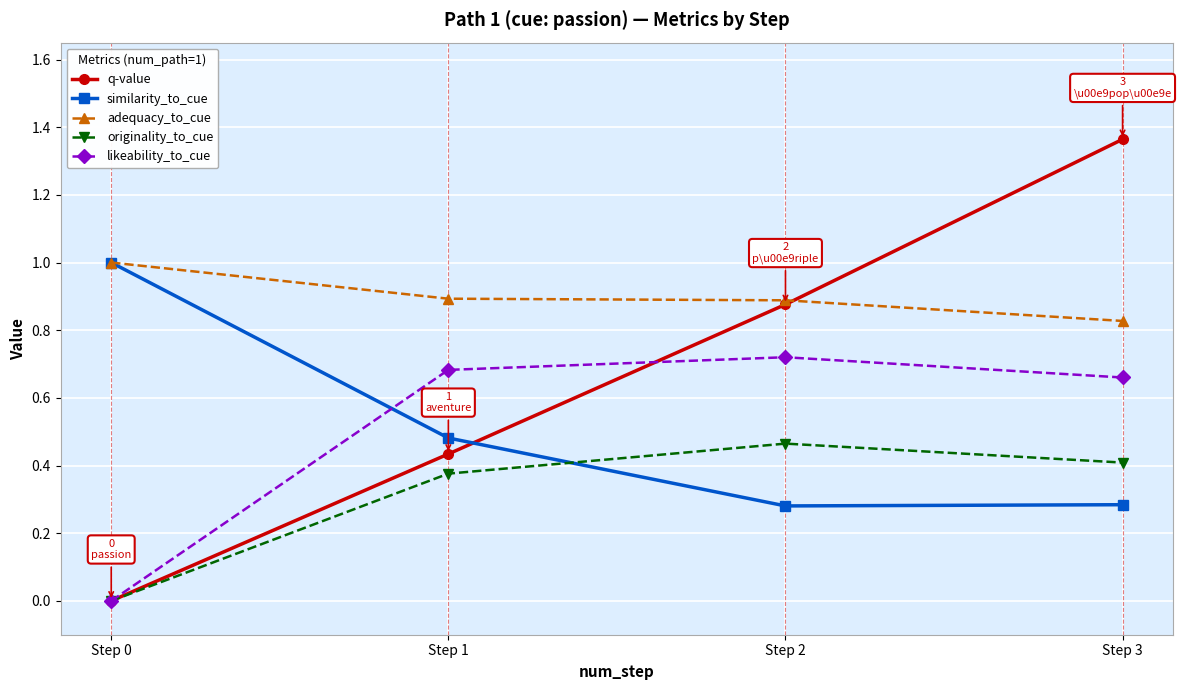

At which label does likeability_to_cue reach its minimum?

Step 0